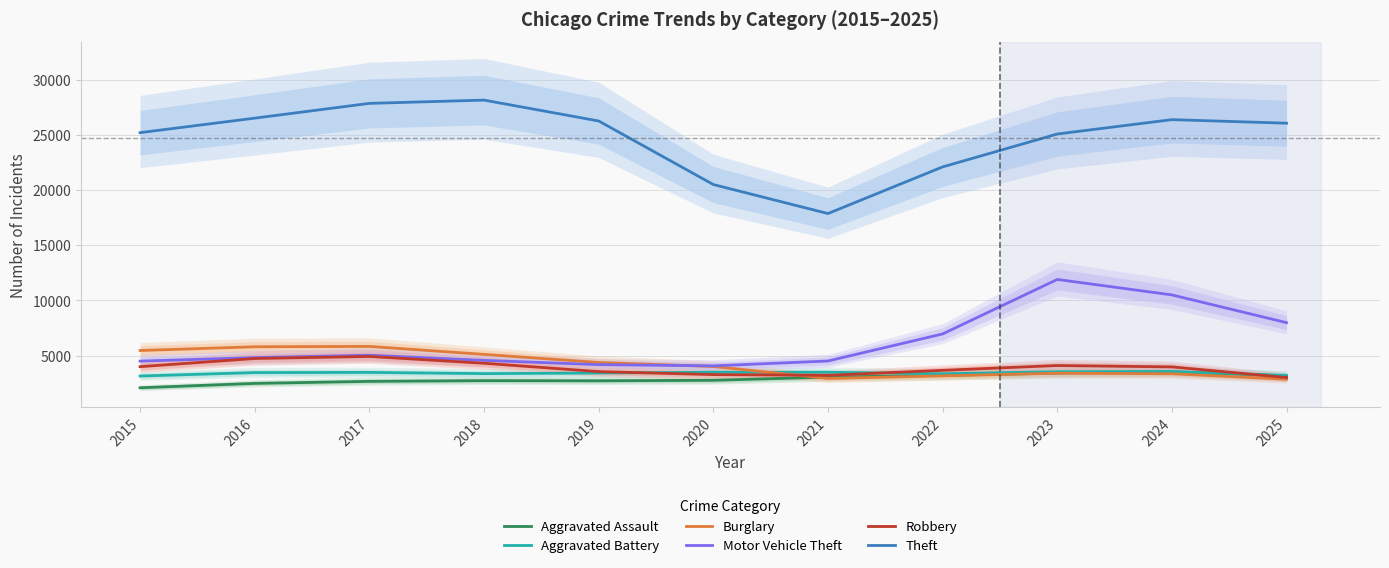

How many data points in Robbery are above 3971?

6